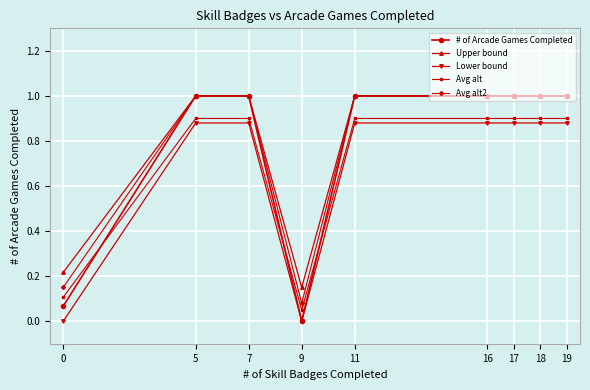

What value does the Avg alt series have at 9?

0.1